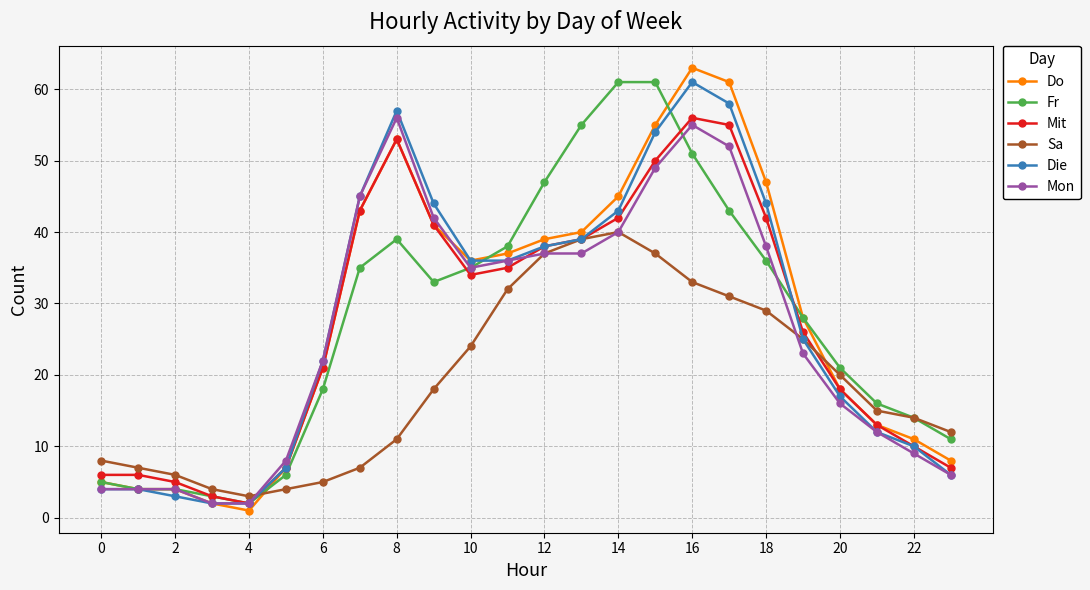

What is the average value of the Mon series?

26